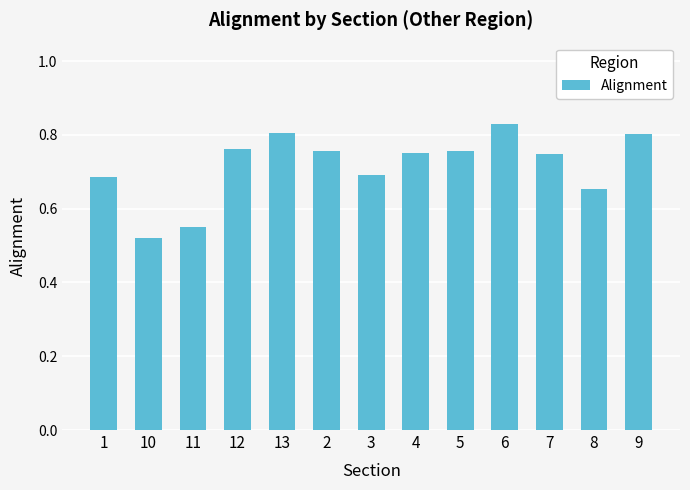

Which label corresponds to the largest value in the chart?

6